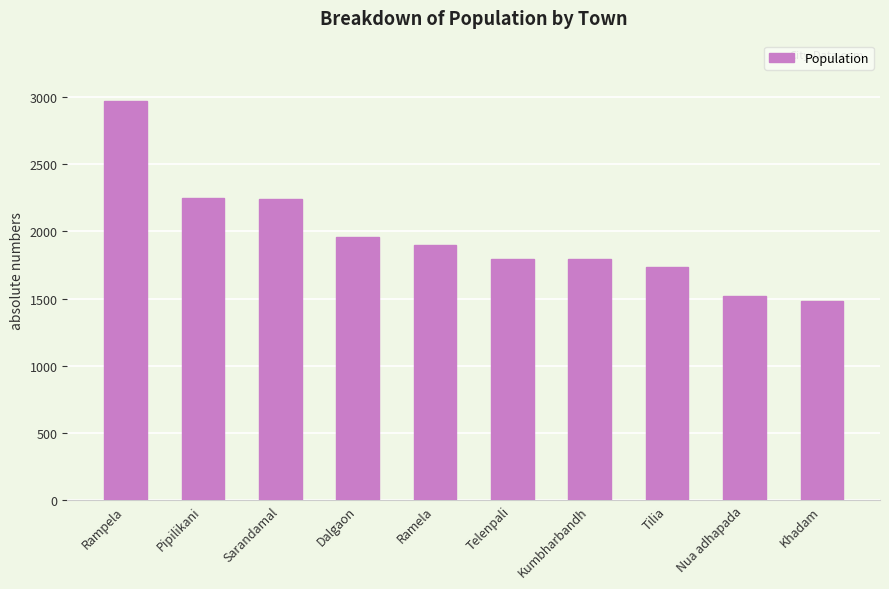

Does the chart contain stacked bars?

No